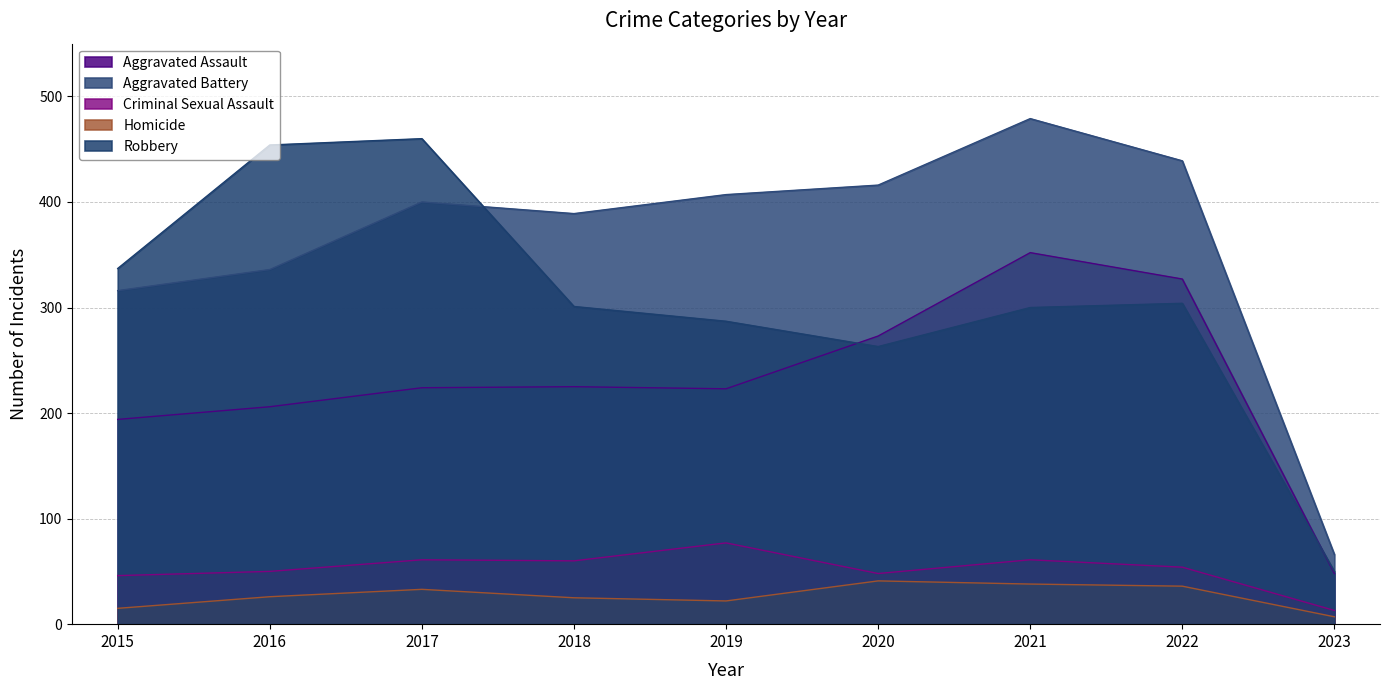

What is the average value of the Robbery series?

306